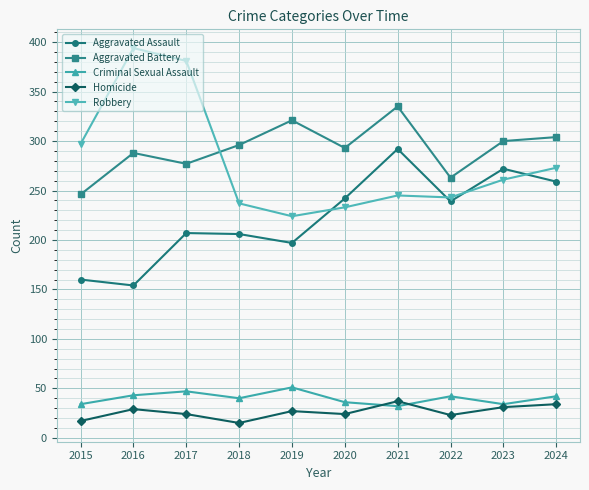

The value of Robbery at 2023 is 347. True or false?

False